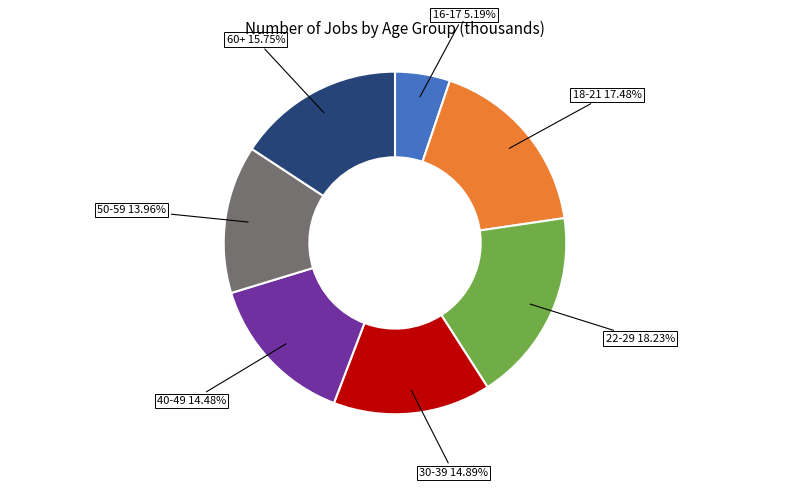

The 16-17 slice represents 5% of the pie. True or false?

True